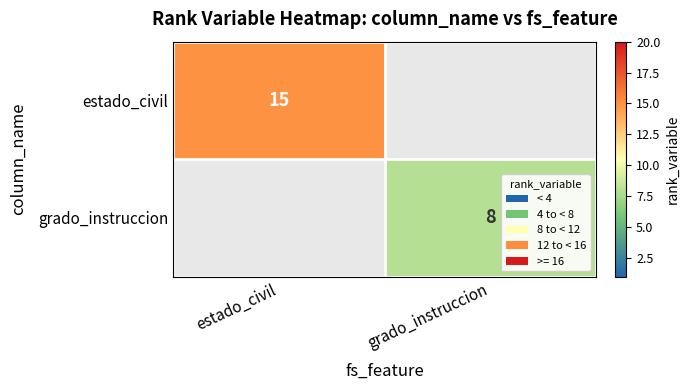

Is it true that grado_instruccion equals 8 at grado_instruccion?

True